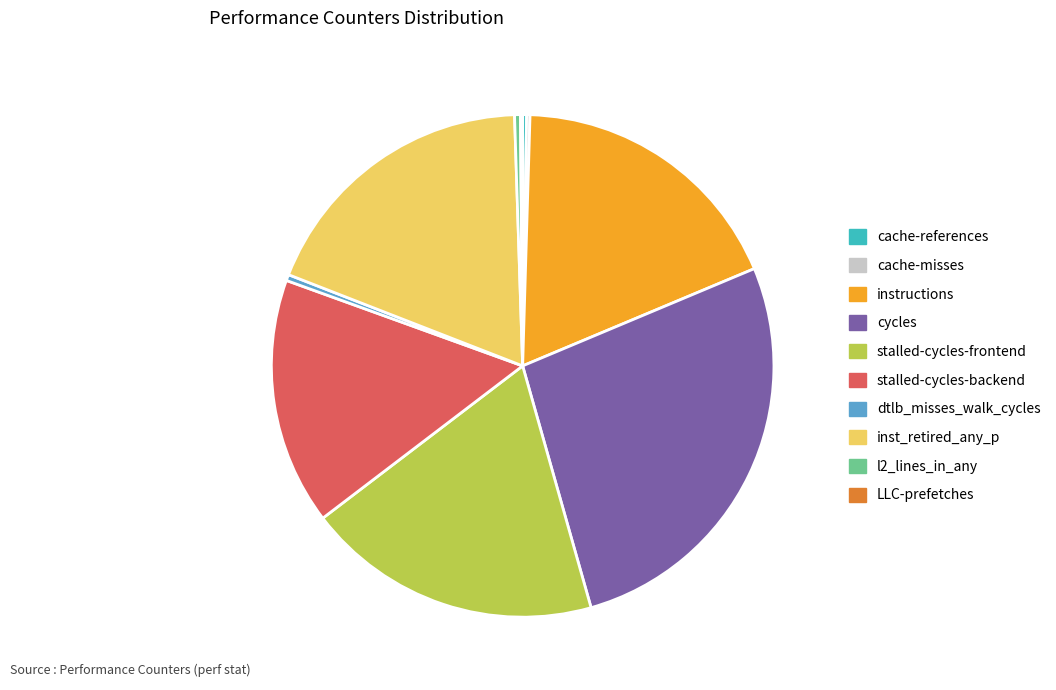

Does any single category account for the majority?

No